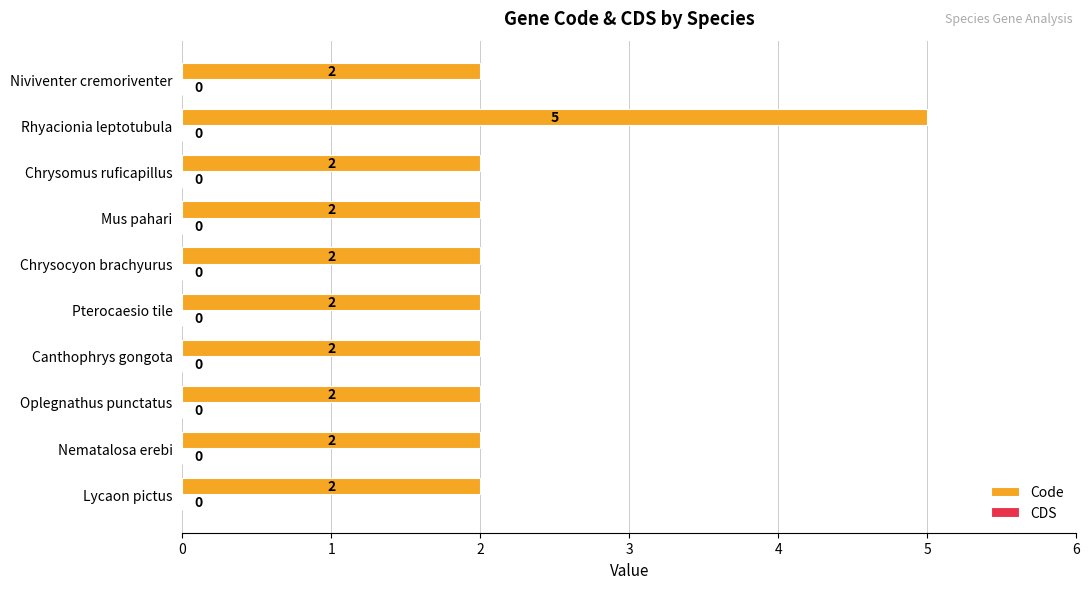

Is it true that the value at Mus pahari is 2?

True